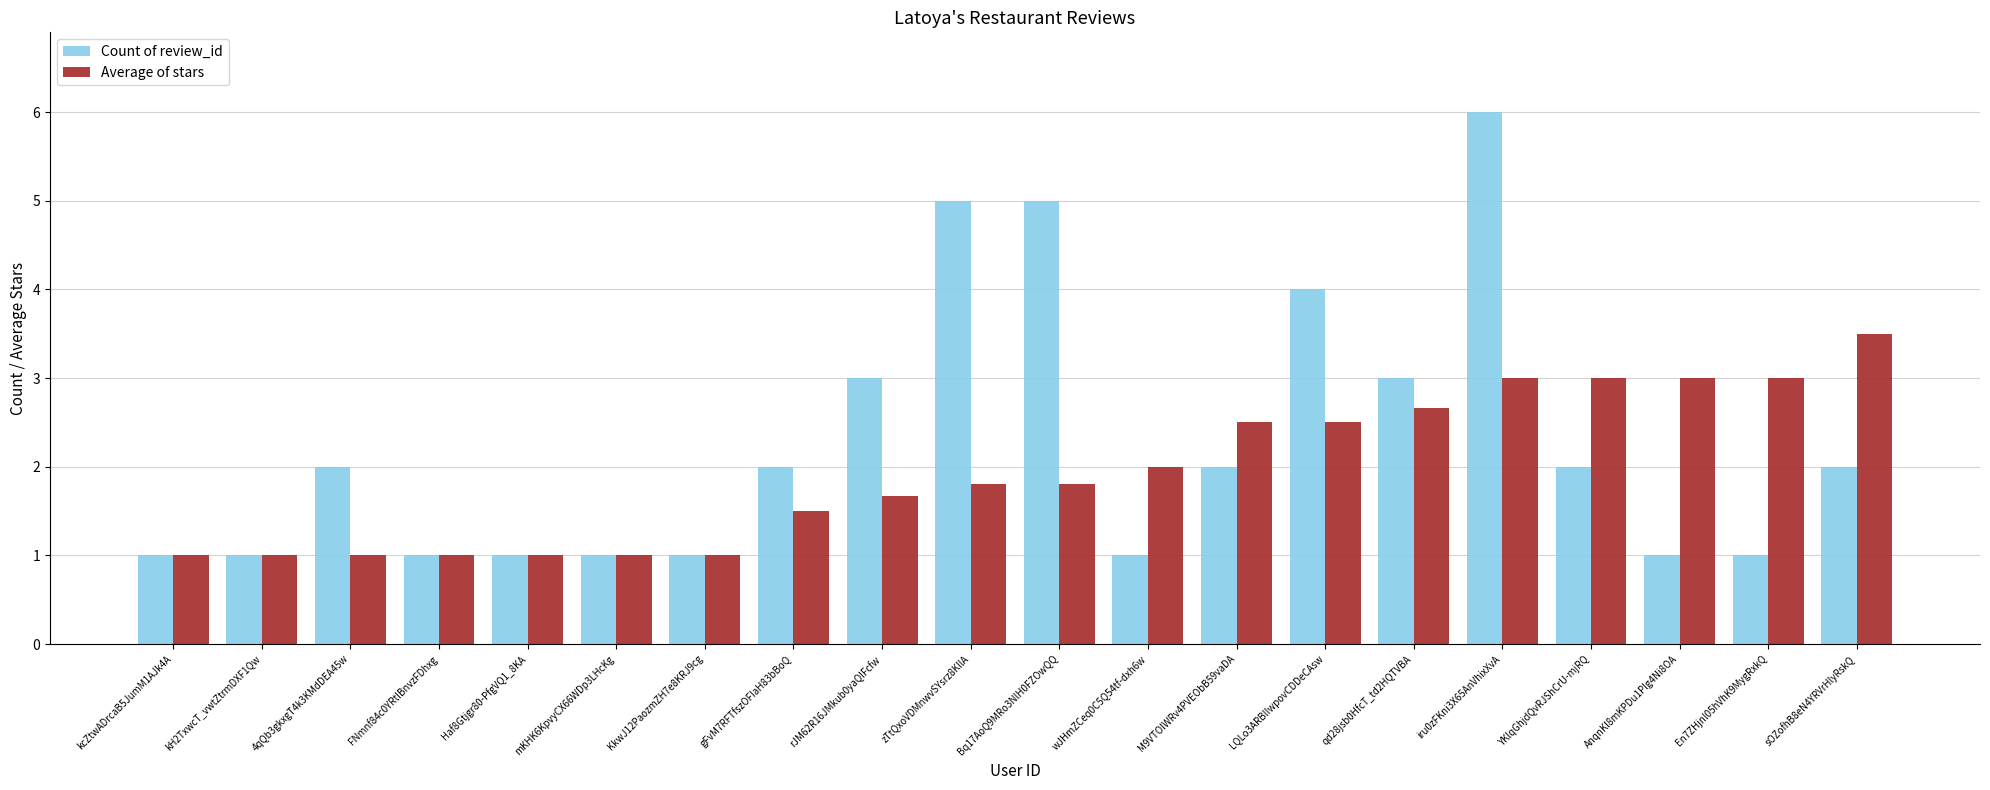

What position from the right is M9VTOIWRv4PVEObB59vaDA?

8